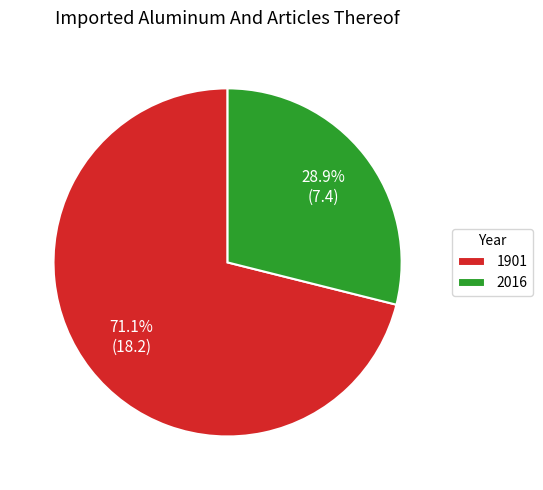

How much of the chart is everything except 1901?

28.9%